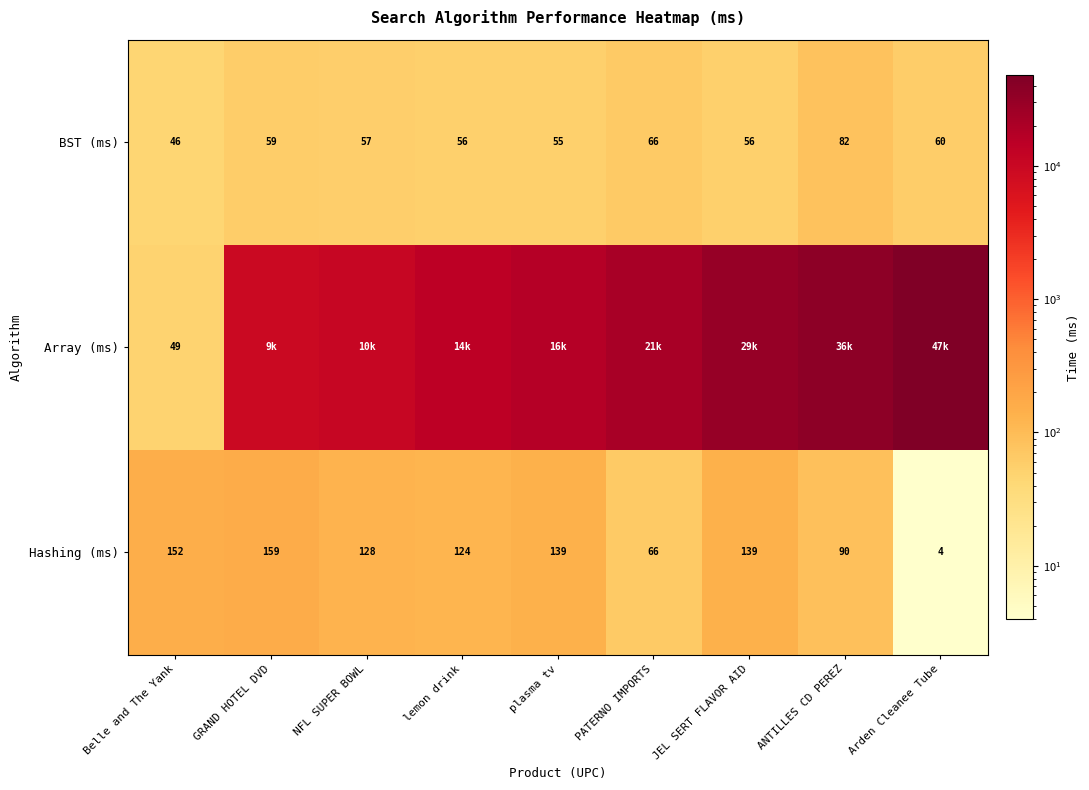

At how many categories does at least one series exceed 14461?

6